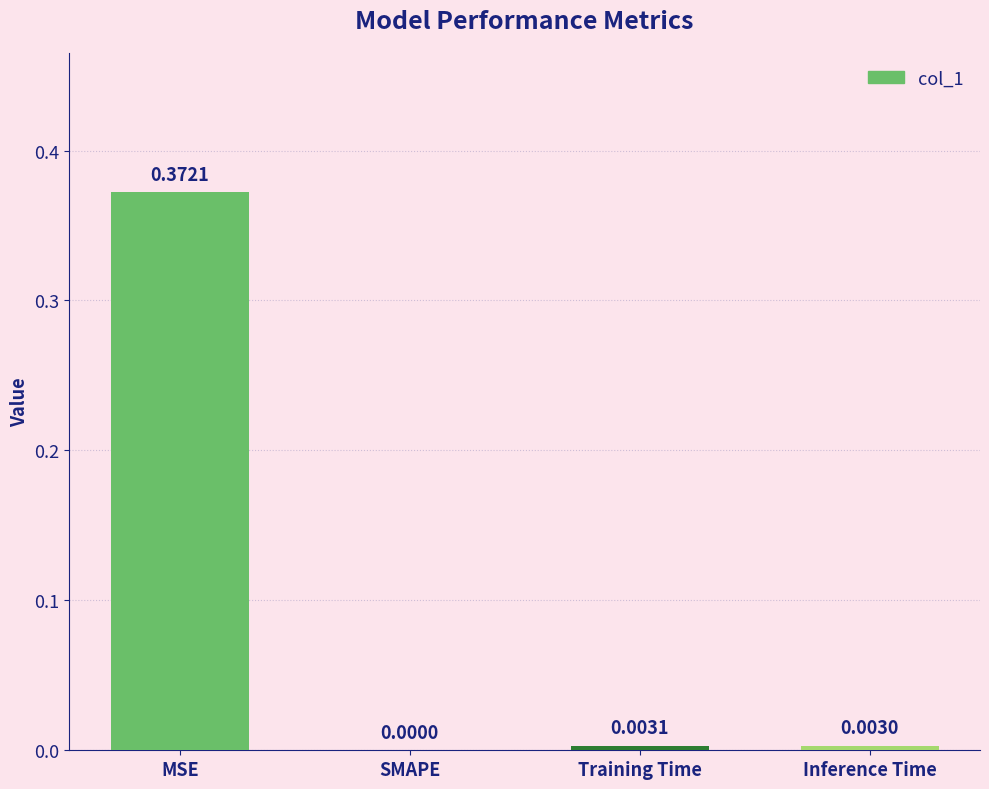

How many series are shown in this chart?

1